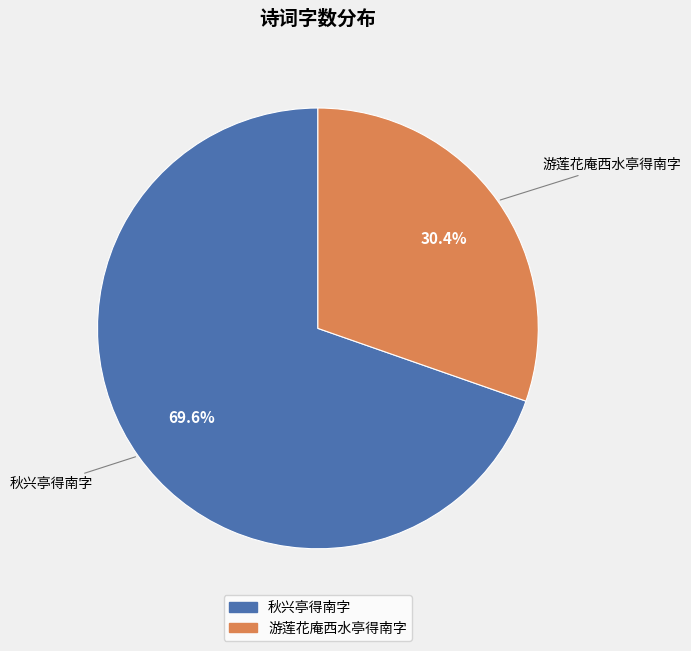

Which has a higher value, 游莲花庵西水亭得南字 or 秋兴亭得南字?

秋兴亭得南字